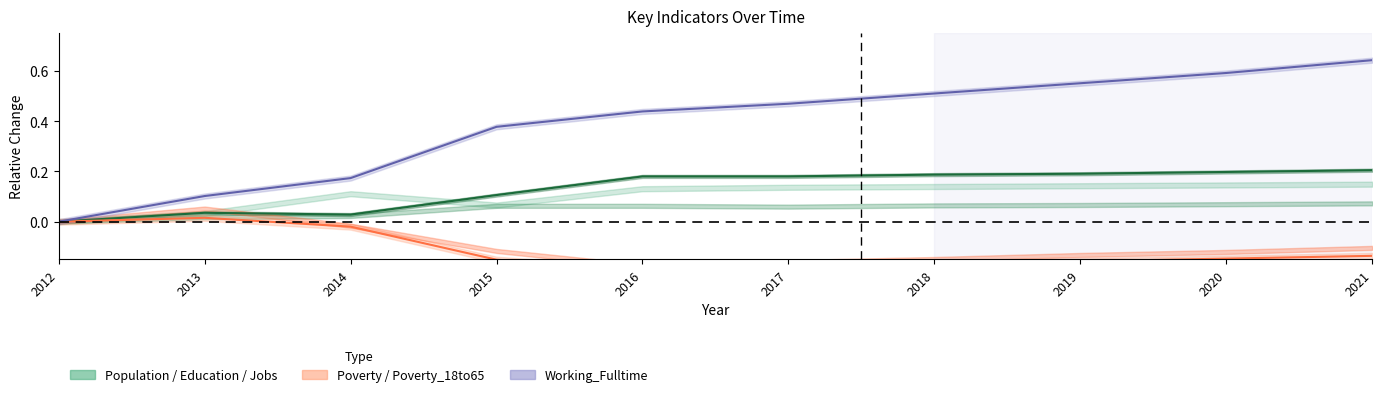

Is the value of Working_Fulltime at 2016 greater than the value of Poverty at 2013?

Yes